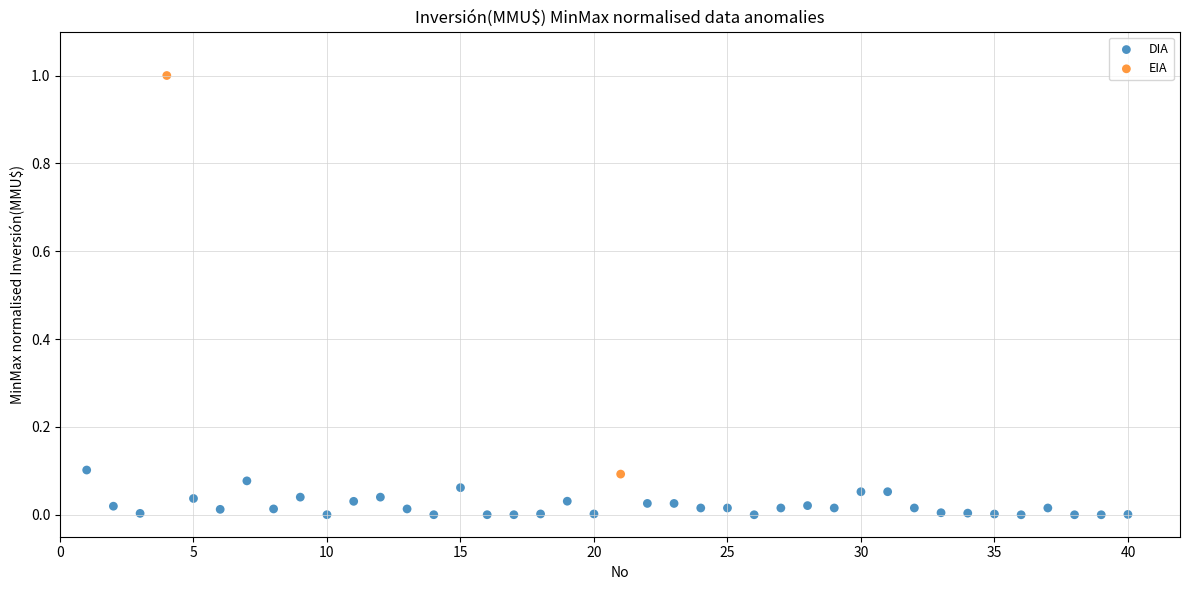

What are all the series names shown in the legend?

DIA, EIA